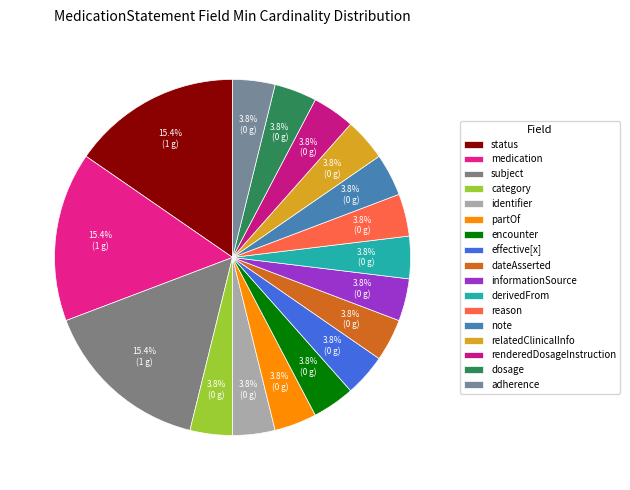

Count the number of slices in the pie.

17